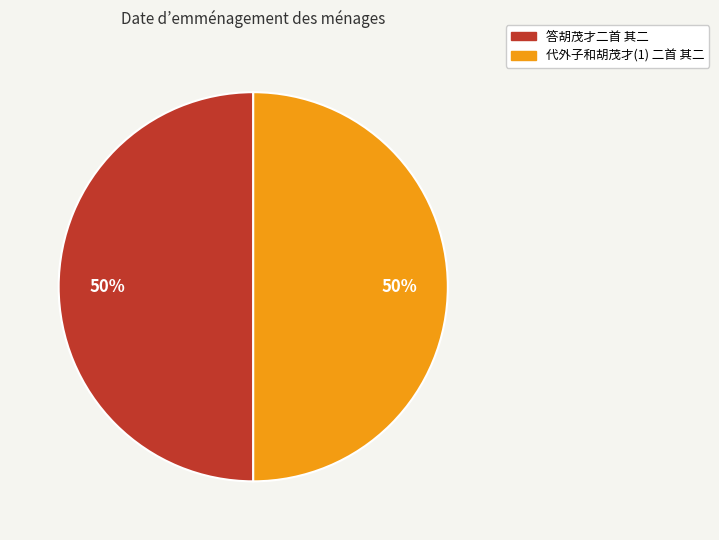

True or false: 代外子和胡茂才(1) 二首 其二 accounts for 36% of the total.

False